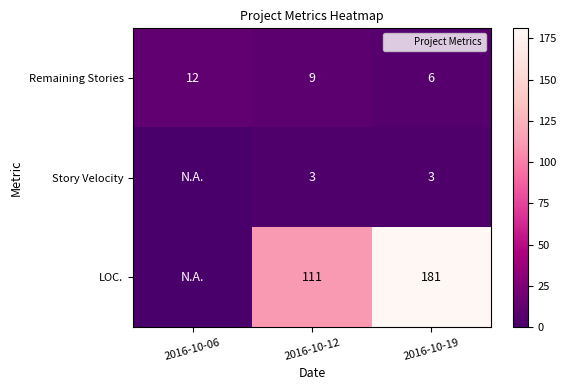

Which series has the largest total across all categories?

LOC.